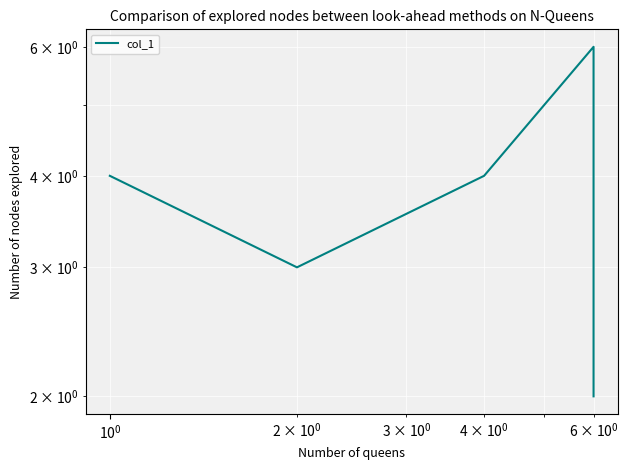

How many values exceed 4?

2